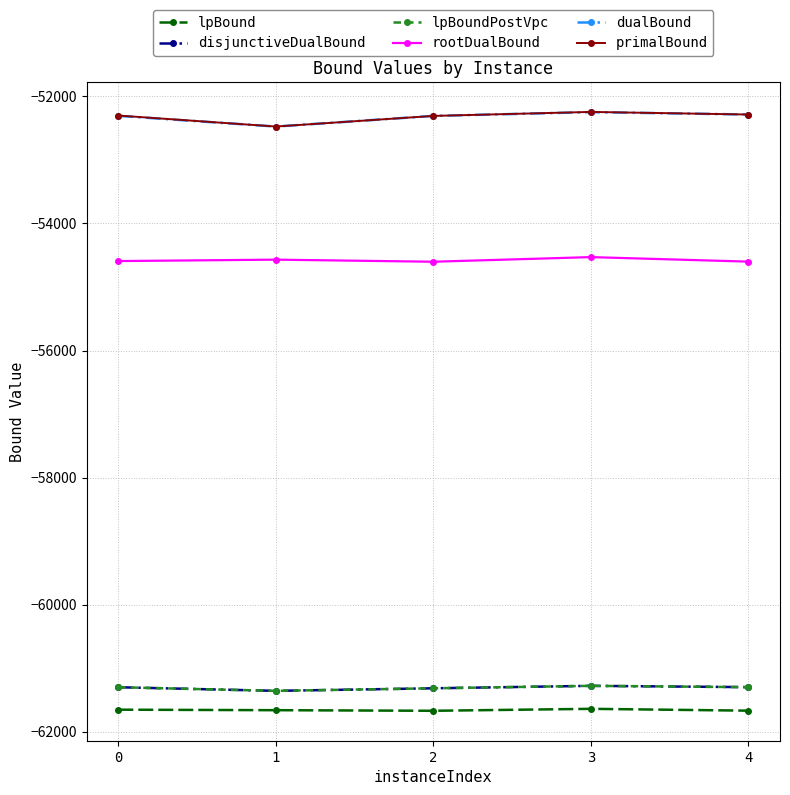

In lpBound, how many points are lower than both neighbors (excluding endpoints)?

1